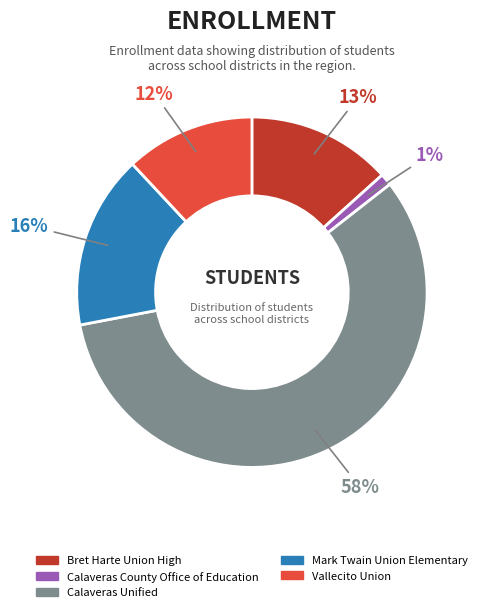

The Calaveras Unified slice represents 69% of the pie. True or false?

False